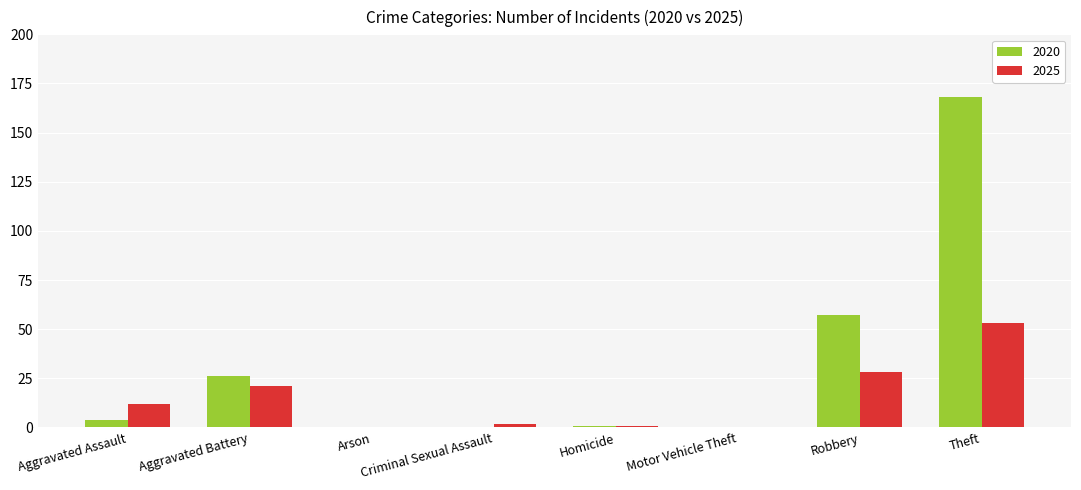

Which series changed the most between Motor Vehicle Theft and Robbery?

2020